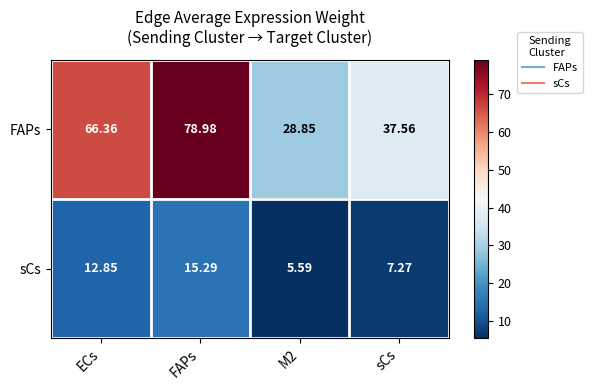

What is the smallest value displayed?

5.6